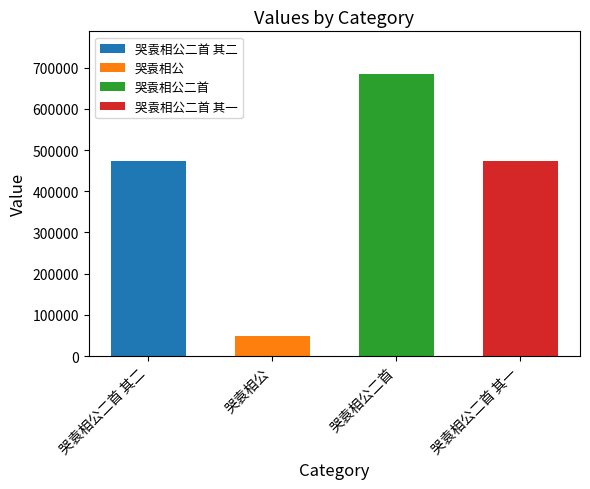

The chart shows a value of 473355 at 哭袁相公二首 其一. True or false?

True